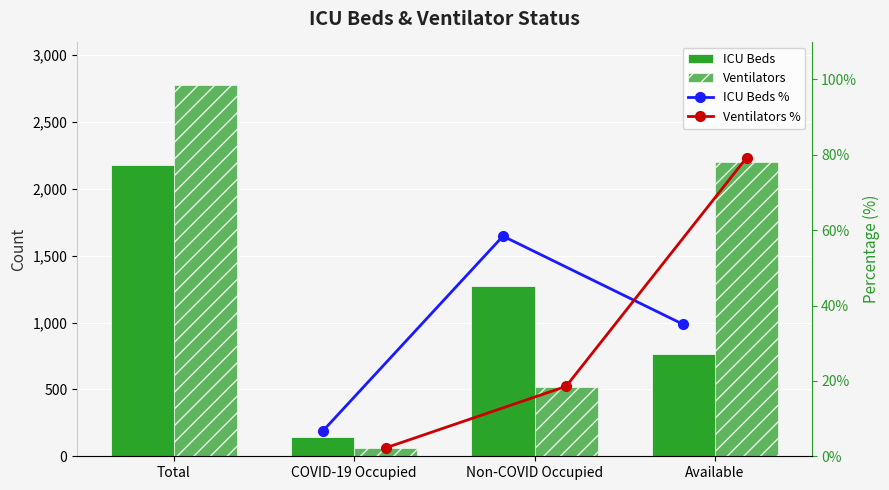

Reading left to right, what are all the values shown in this chart?

ICU Beds: Total=2176	COVID-19 Occupied=144	Non-COVID Occupied=1271	Available=761
Ventilators: Total=2775	COVID-19 Occupied=62	Non-COVID Occupied=515	Available=2198